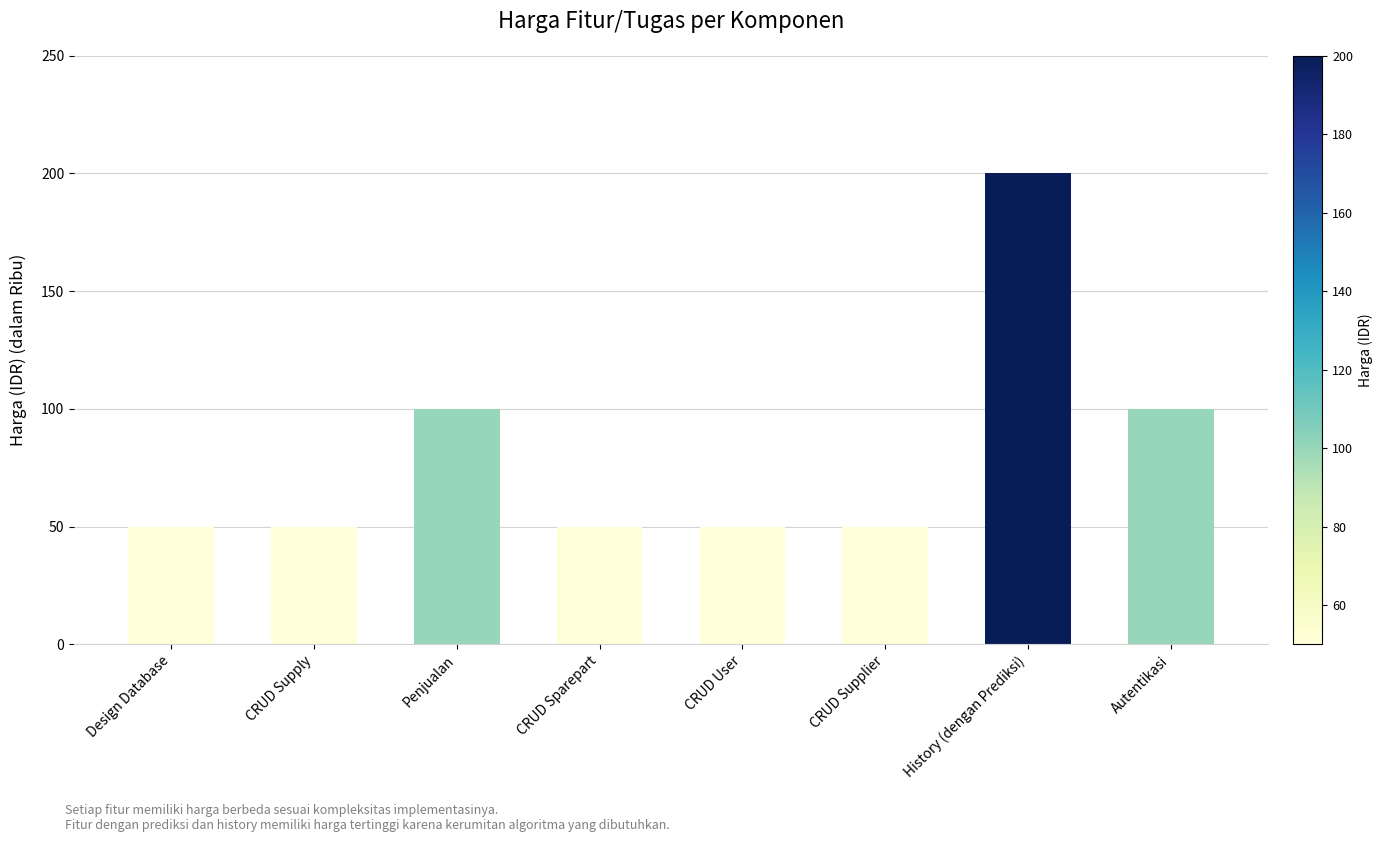

How many values exceed 50?

3